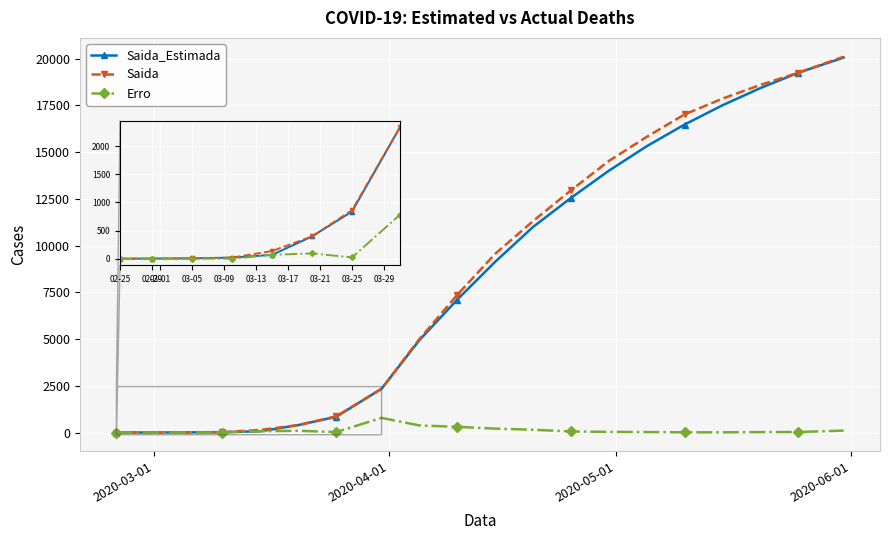

What is the maximum value for Saida_Estimada?

20052